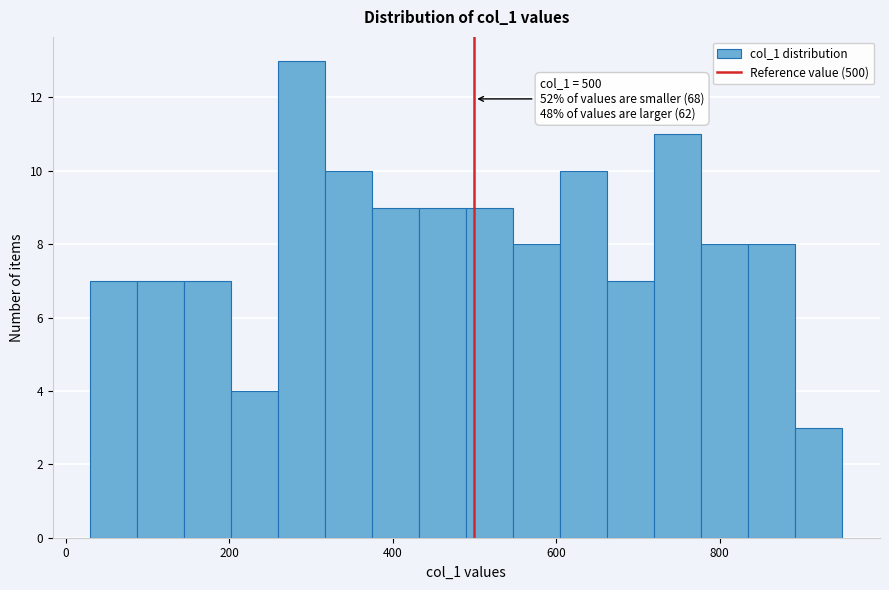

Around what value on the x-axis is the tallest bar? Give the approximate position of its centre, as read against the axis.

280